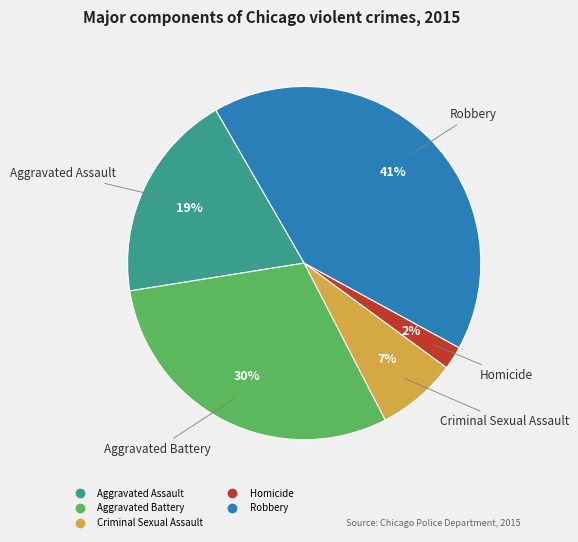

Is Homicide the majority of the pie?

No